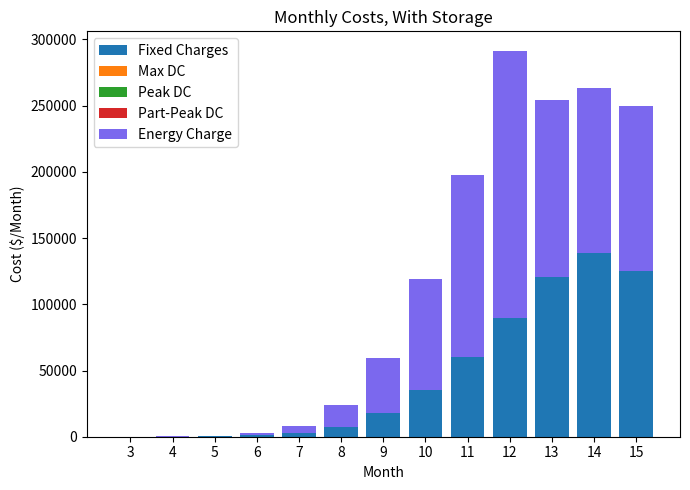

The Fixed Charges series shows 35062 at 11. True or false?

False